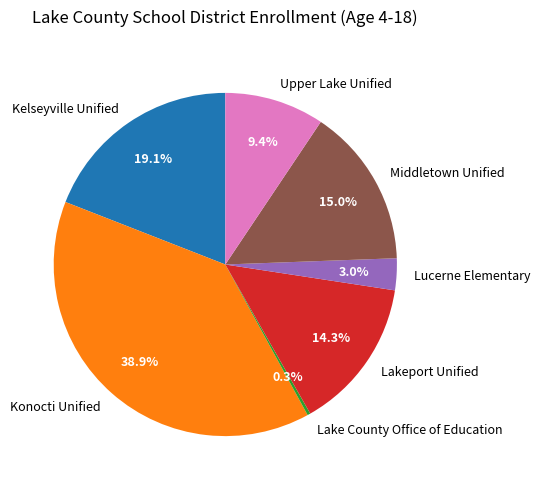

How many segments does this pie chart have?

7